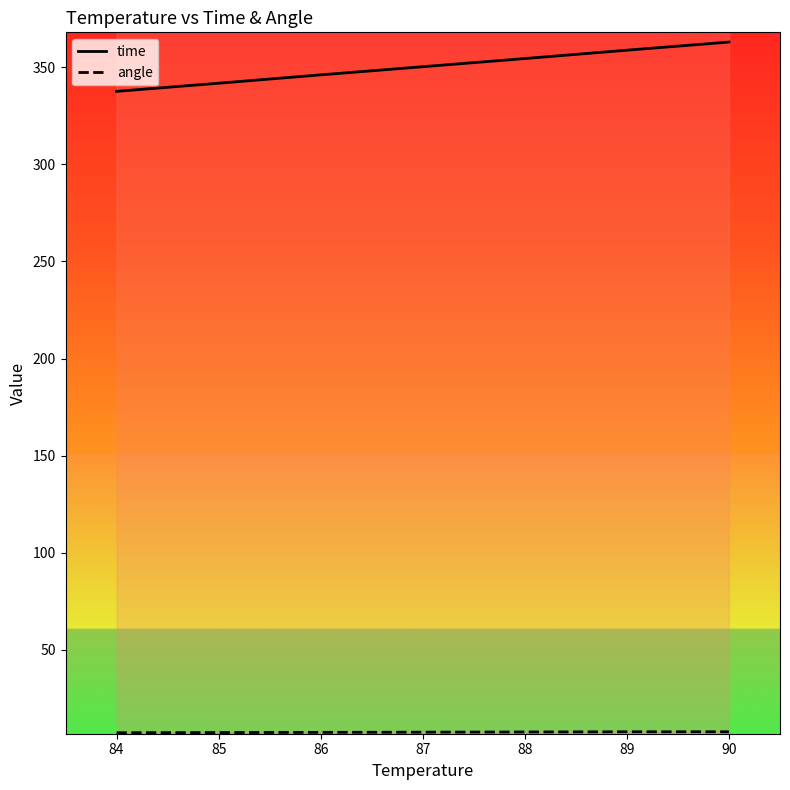

At which category does the chart reach its peak across all series?

90